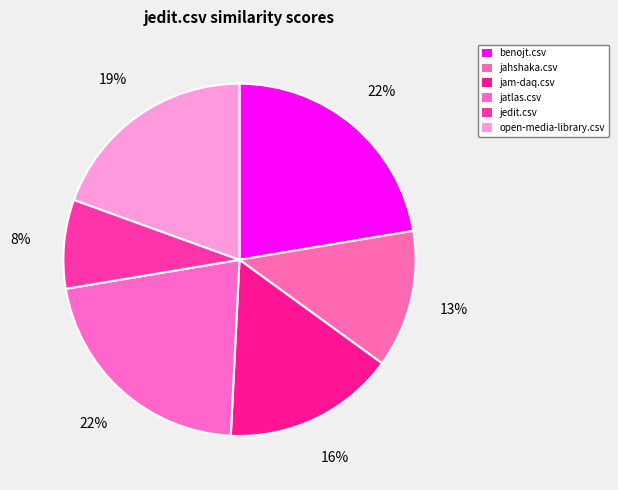

Is benojt.csv the majority of the pie?

No